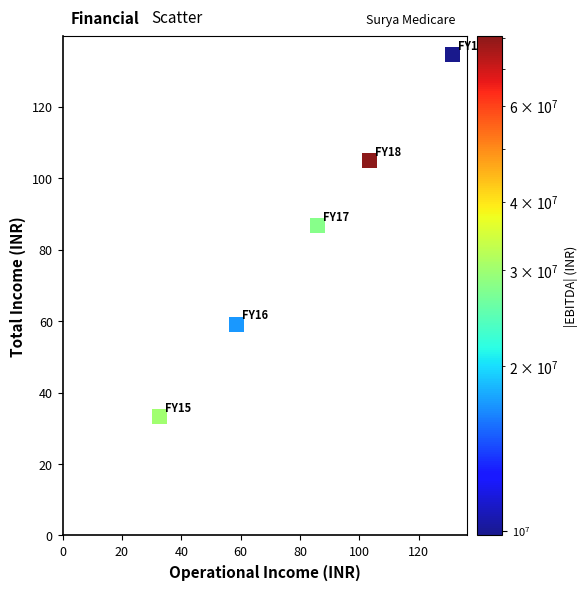

What is the average Y value?

83.7